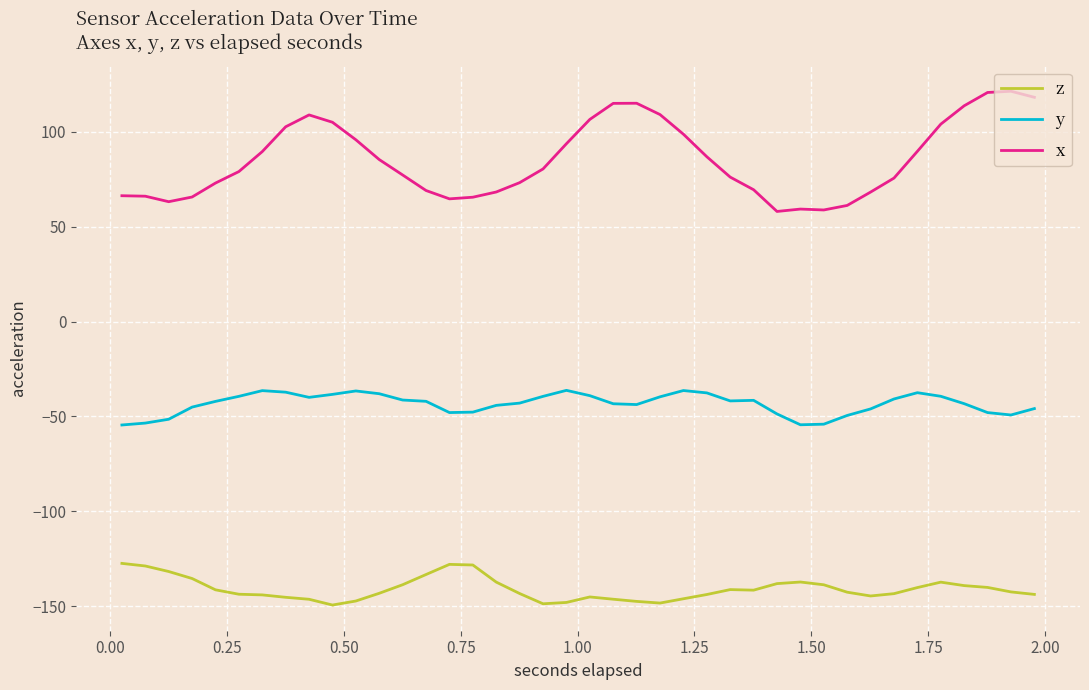

Count the number of categories in the chart.

40